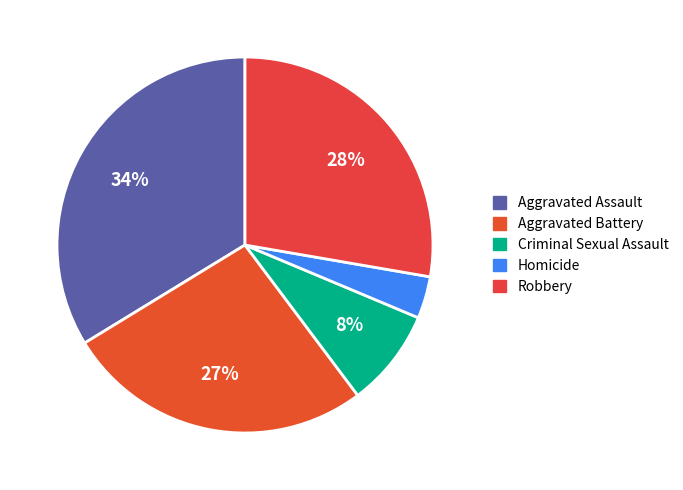

Count the number of slices in the pie.

5